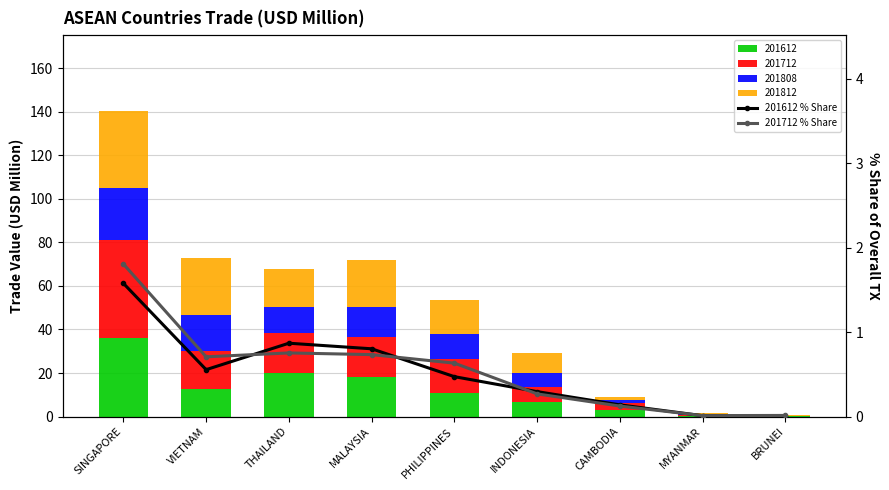

At which category is the sum across all series the highest?

SINGAPORE